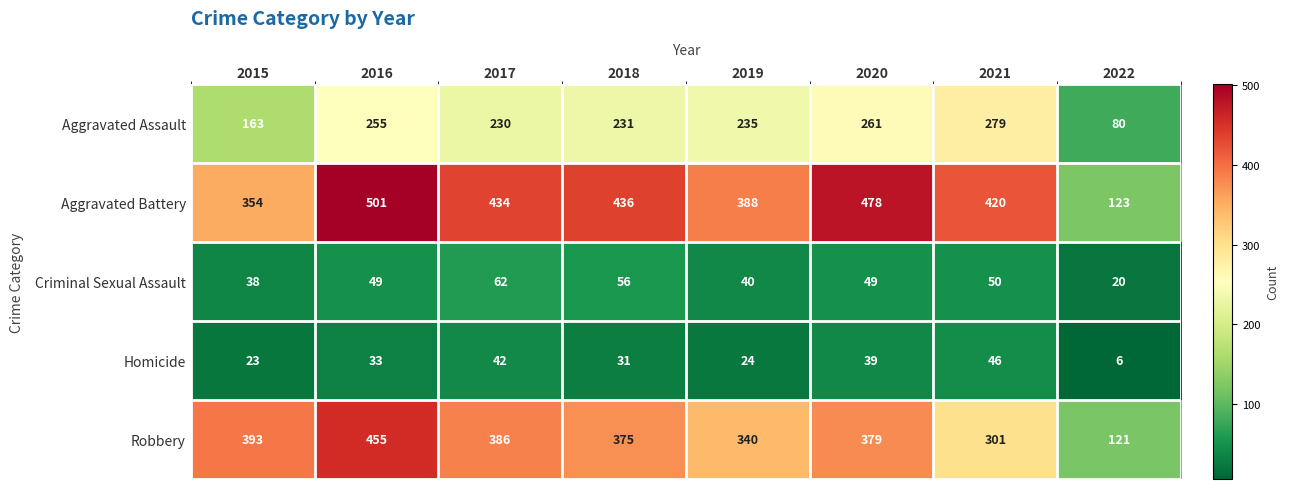

True or false: Homicide has a value of 33 at 2016.

True